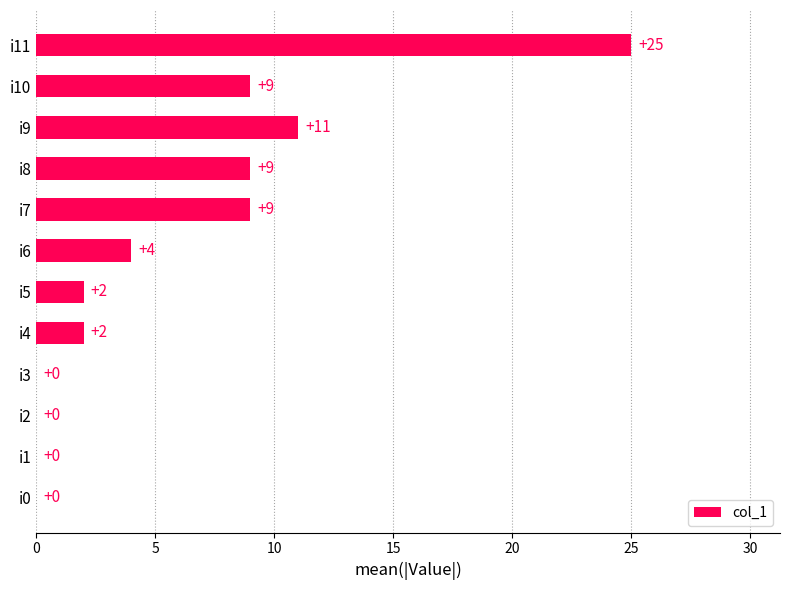

Reading bottom to top, transcribe all the data shown in this chart.

i0=0	i1=0	i2=0	i3=0	i4=2	i5=2	i6=4	i7=9	i8=9	i9=11	i10=9	i11=25